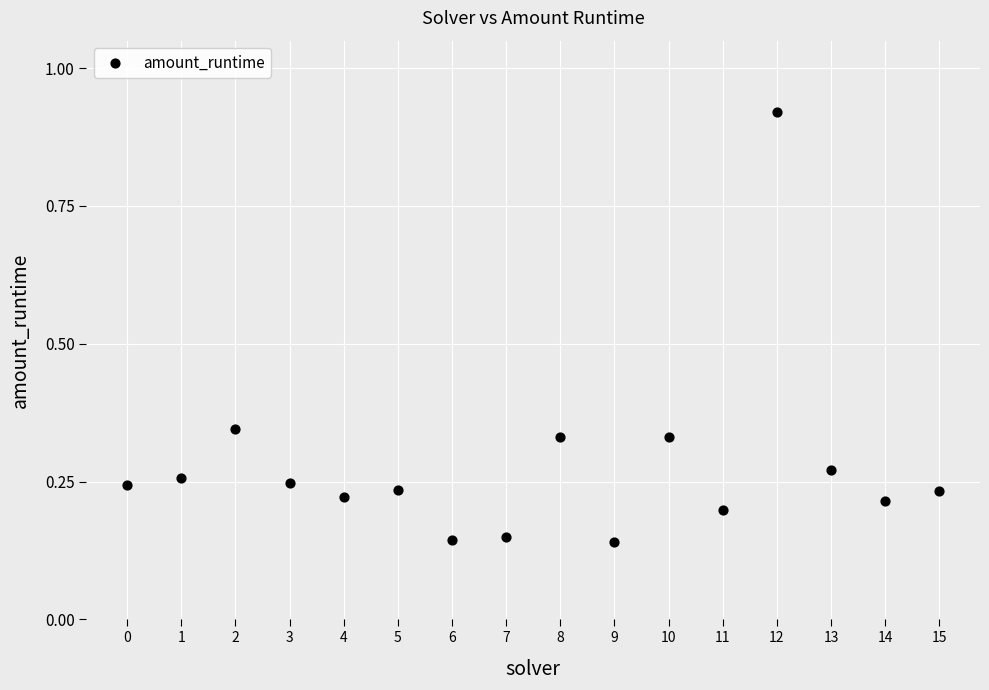

What is the range of Y values (max minus min)?

0.8